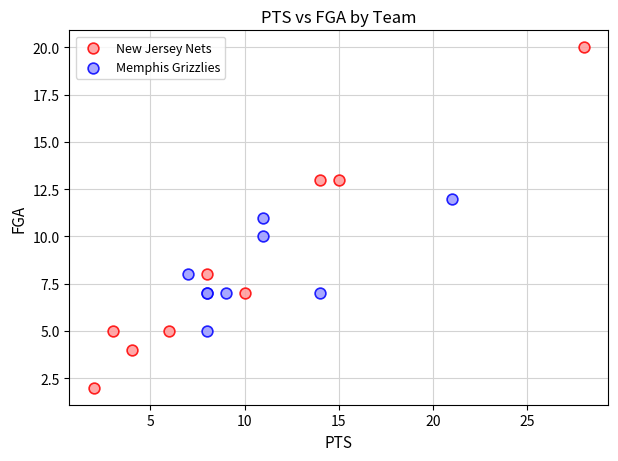

Which series contains the lowest Y value?

New Jersey Nets